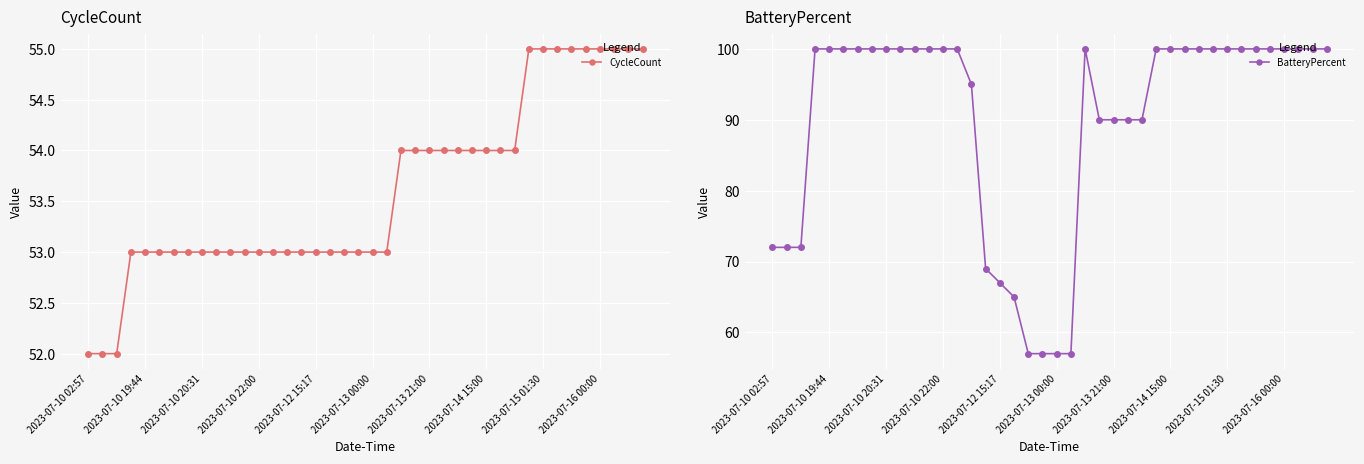

What is the lowest value of the CycleCount series?

52